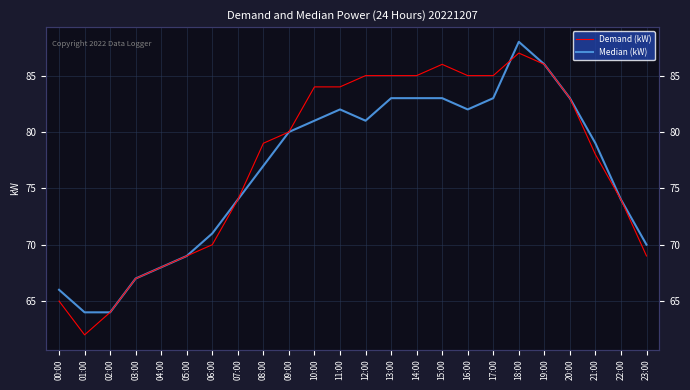

Is this an area chart (filled region under the line)?

No